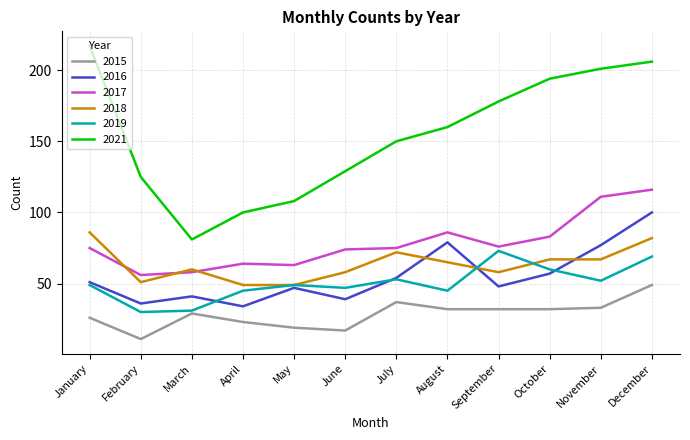

The 2017 series shows 114 at June. True or false?

False